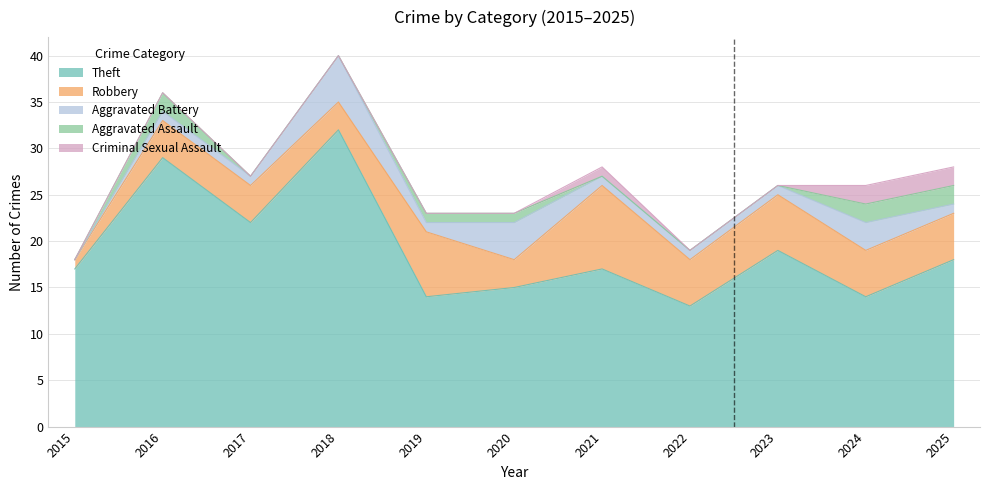

At which category does the chart reach its peak across all series?

2018